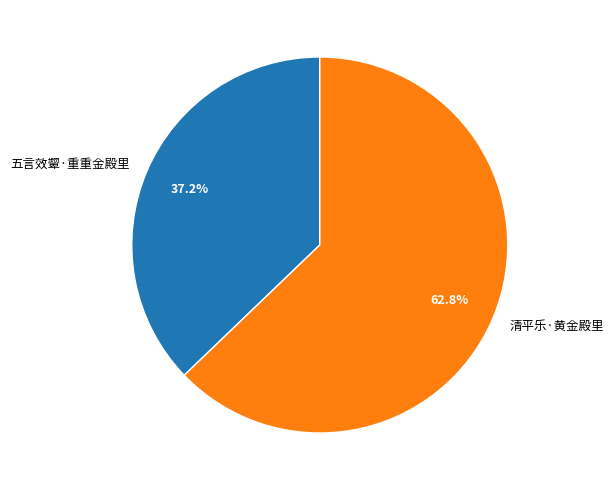

Which slice is the smallest?

五言效颦·重重金殿里